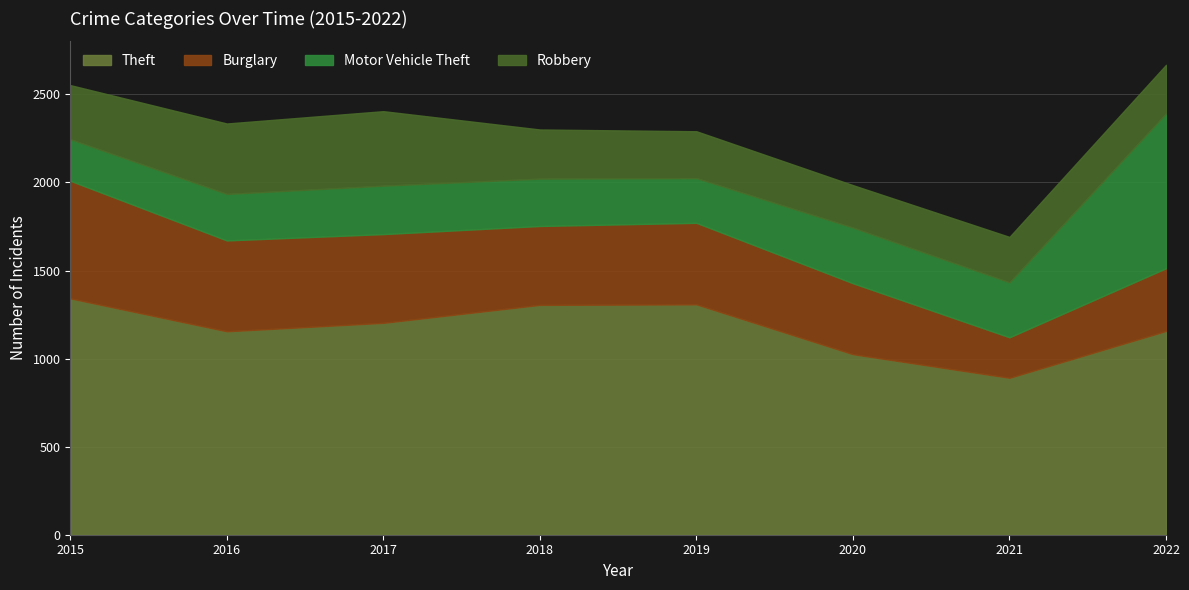

Which series has the largest total across all categories?

Theft